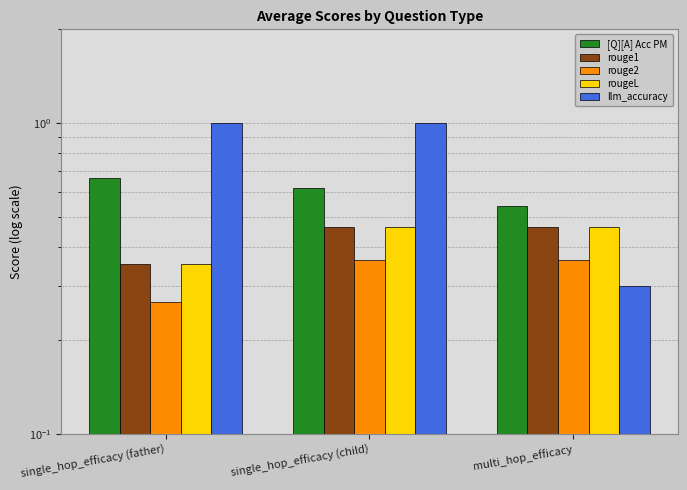

At multi_hop_efficacy, list the series in order from largest to smallest.

[Q][A] Acc PM, rouge1, rougeL, rouge2, llm_accuracy